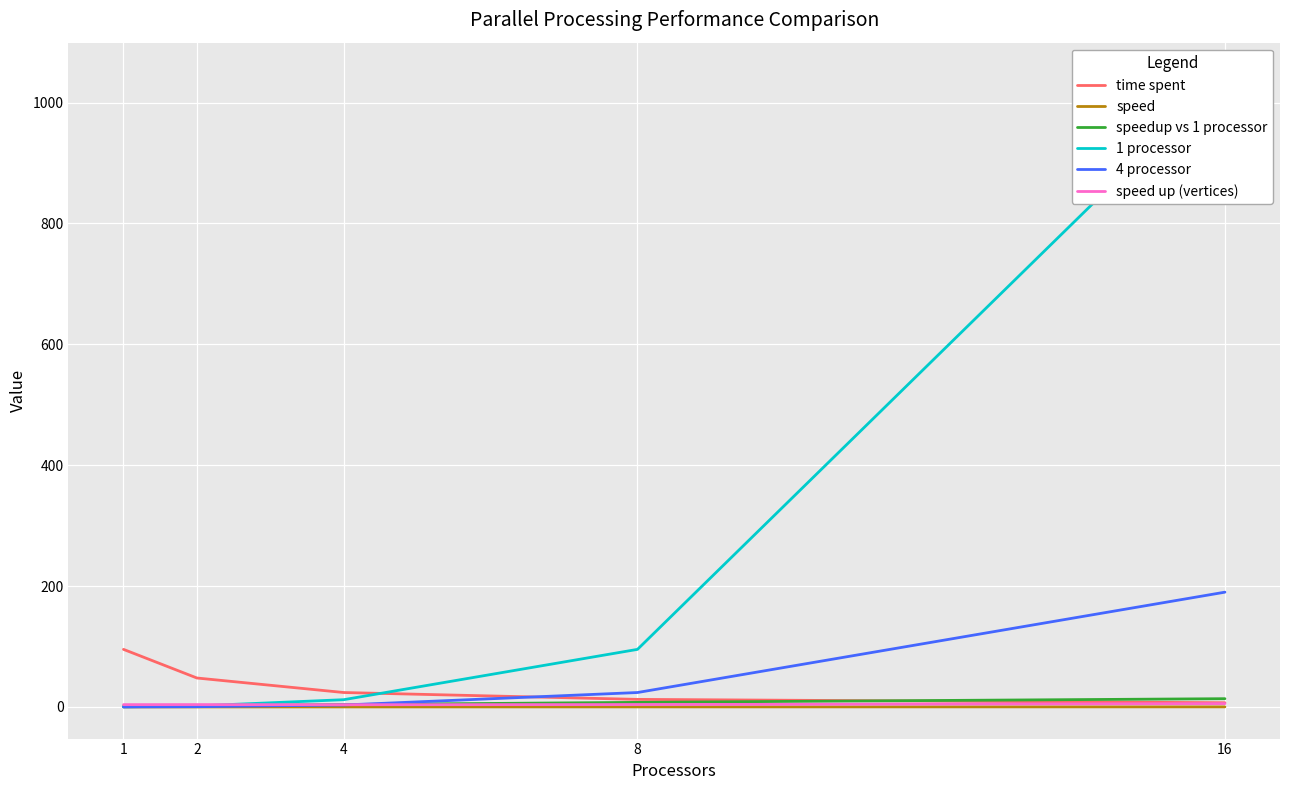

Between 2 and 1, which is larger?

1